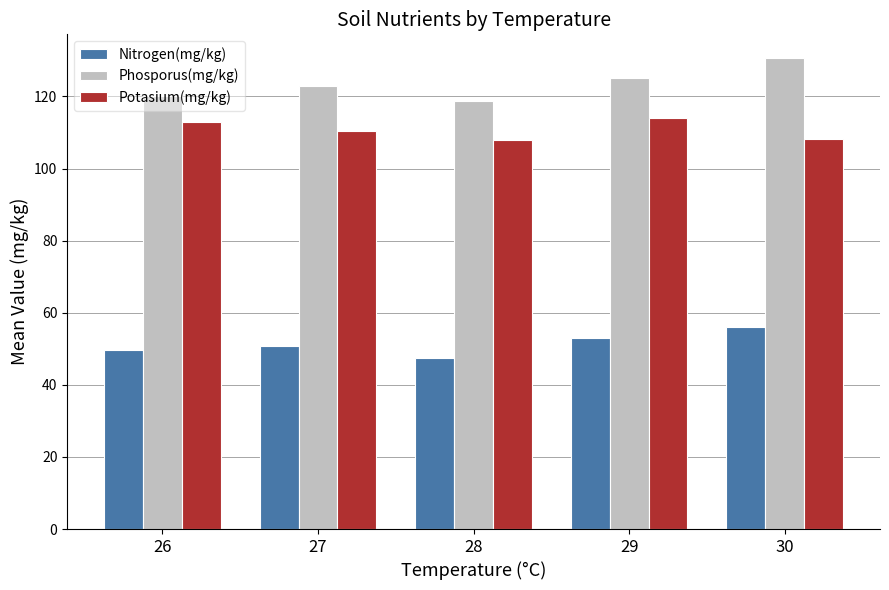

What is the total value across all series at 27?

284.0